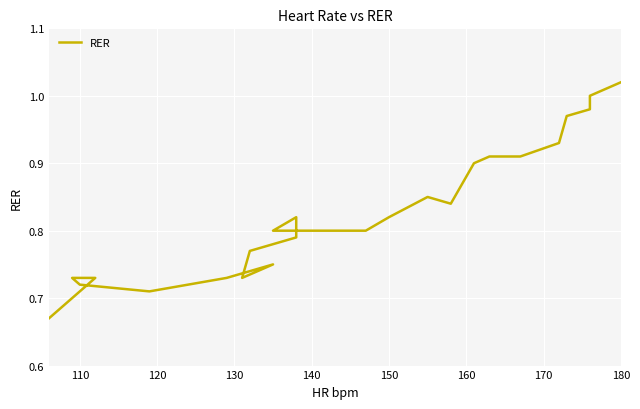

What is the maximum value shown in the chart?

1.0